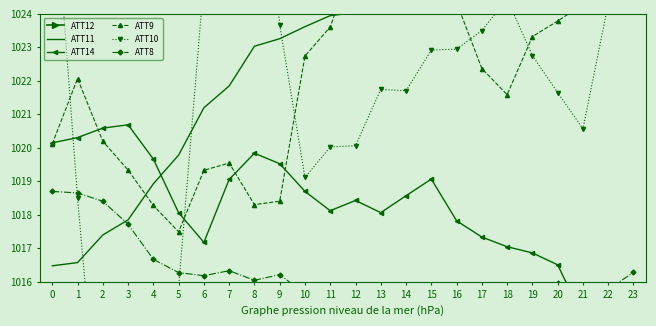

What is the difference between the second highest and second lowest values in the ATT12 series?

3.6